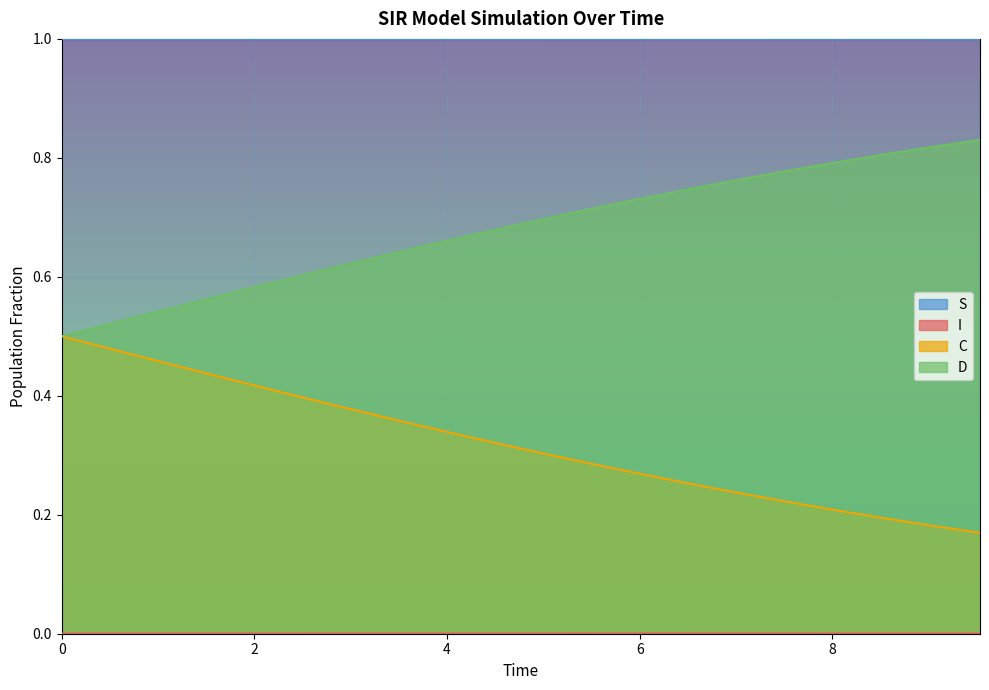

Which series changed the most between 1.0033444816053512 and 9.03010033444816?

C